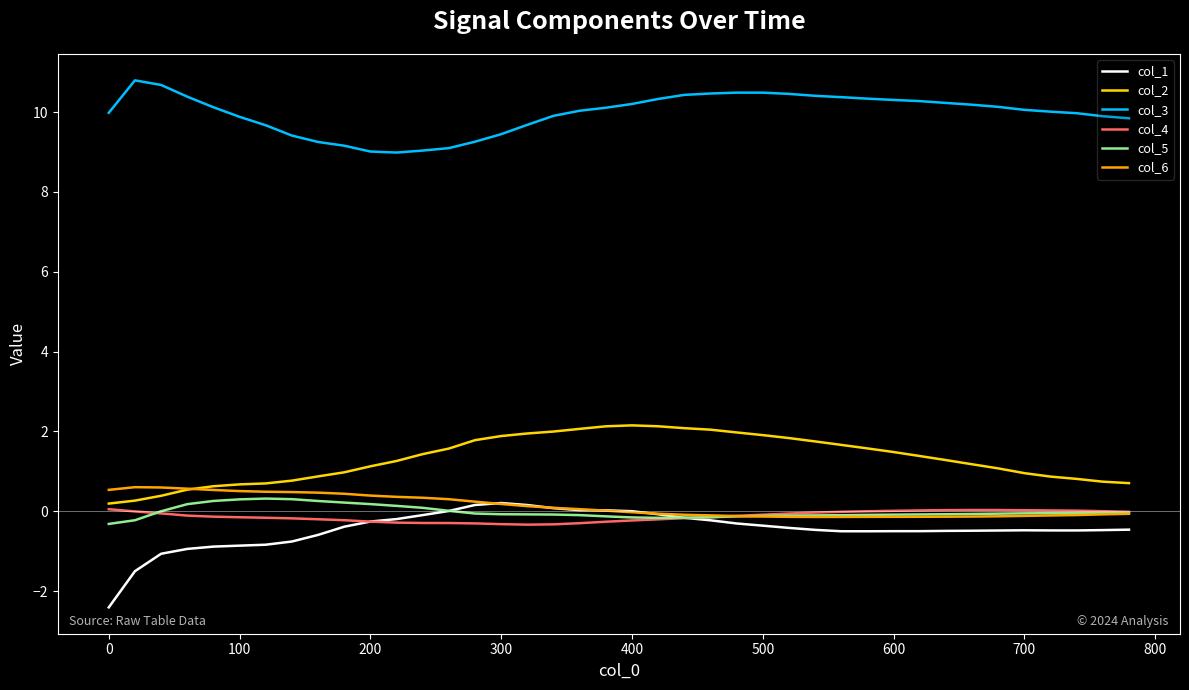

What is the lowest value of the col_1 series?

-2.4